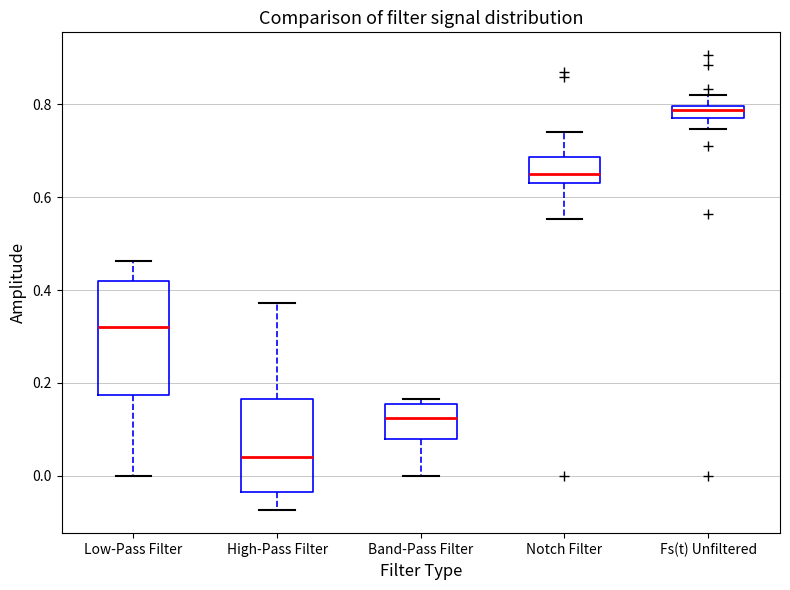

Which box's median line is the highest?

Fs(t) Unfiltered